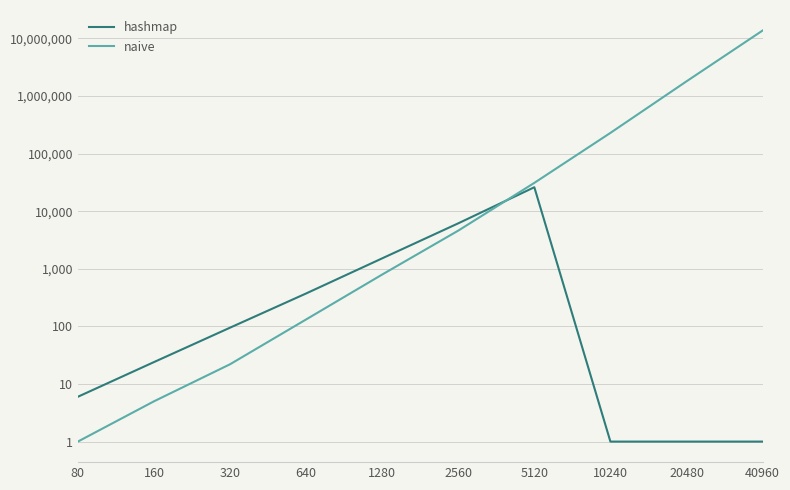

The naive series shows 132 at 640. True or false?

True